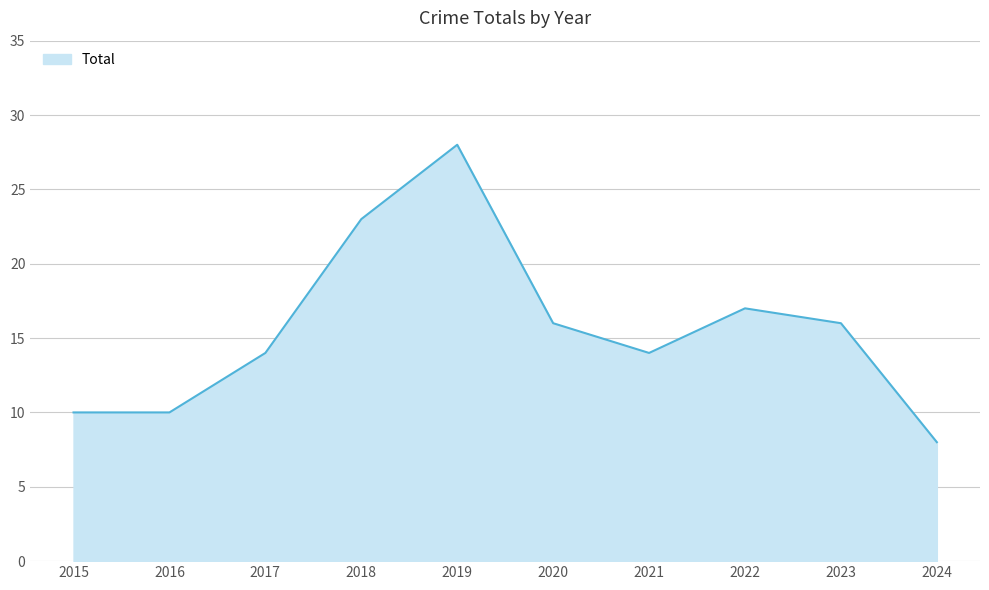

What is the difference between the values at 2016 and 2020?

6